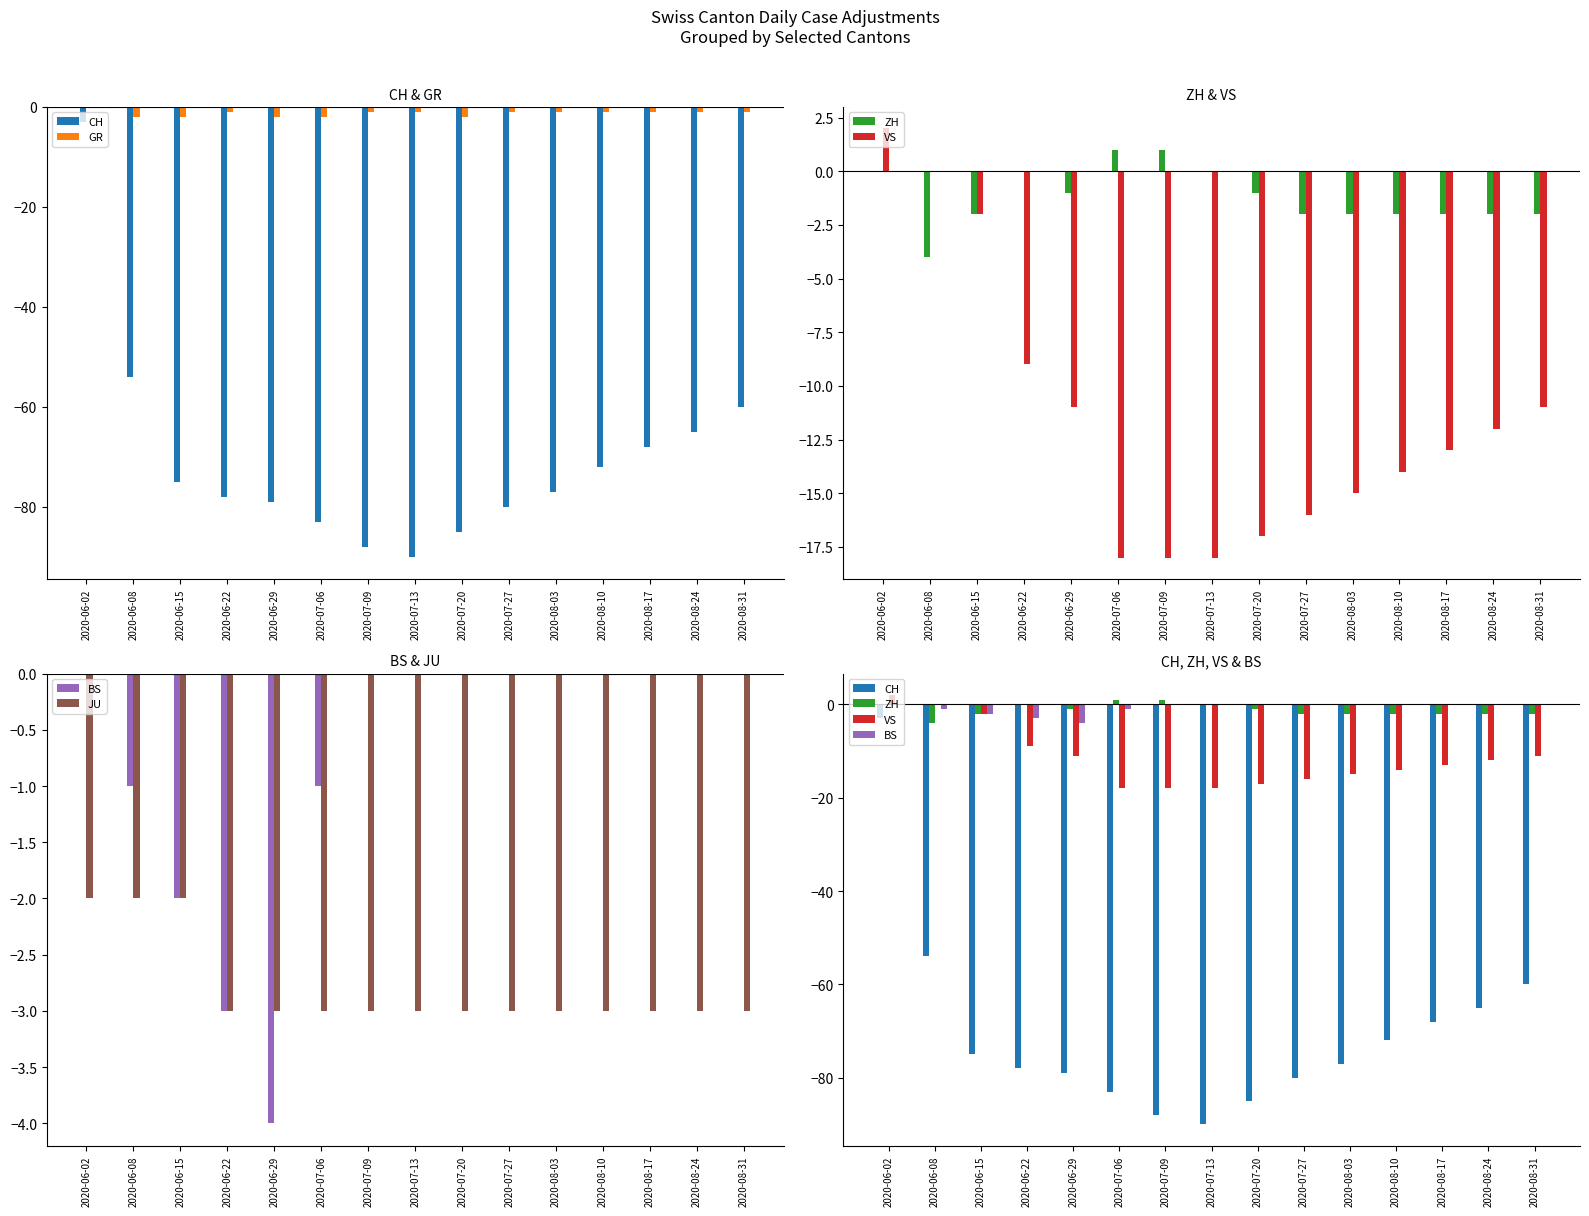

What is the total value across all series at 2020-07-06?

-106